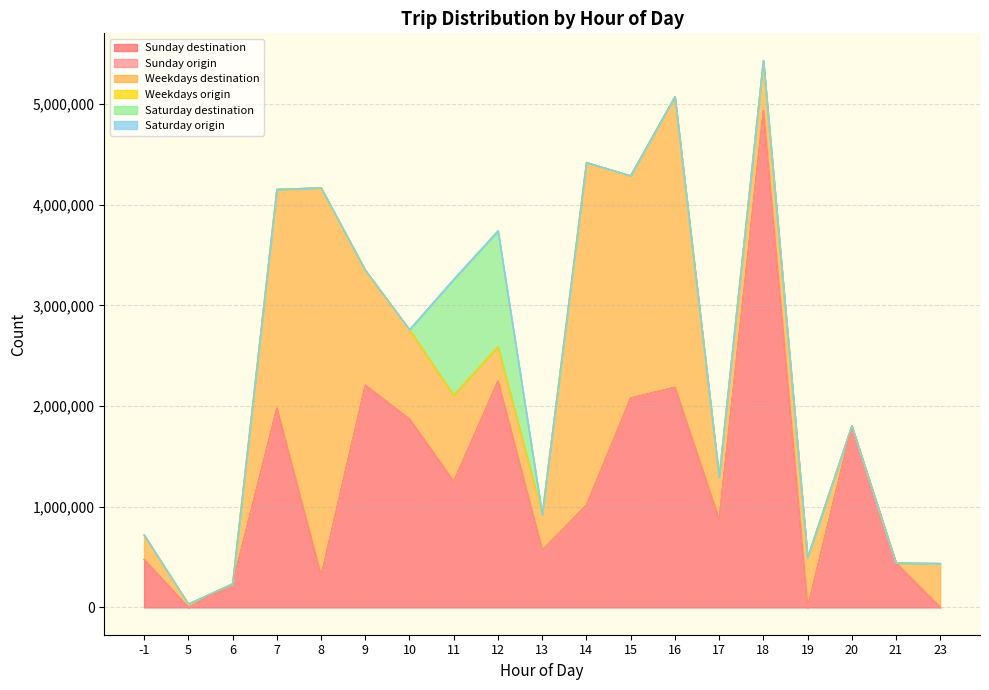

How many data points in Sunday destination are less than 1014918?

9